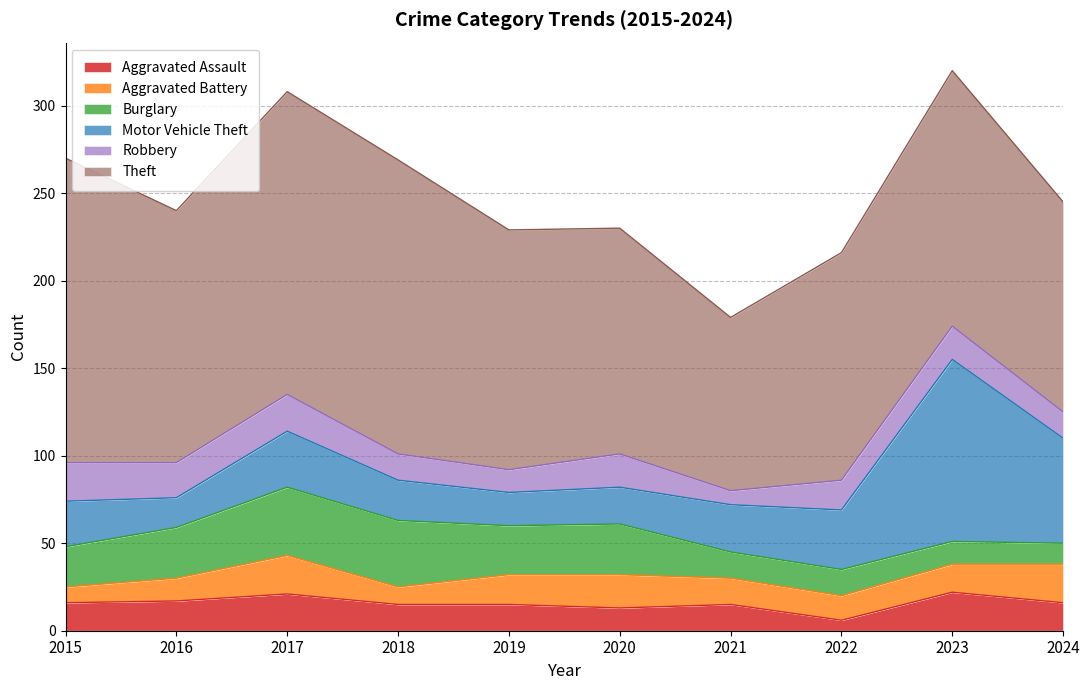

True or false: Theft and Burglary intersect in this chart.

False